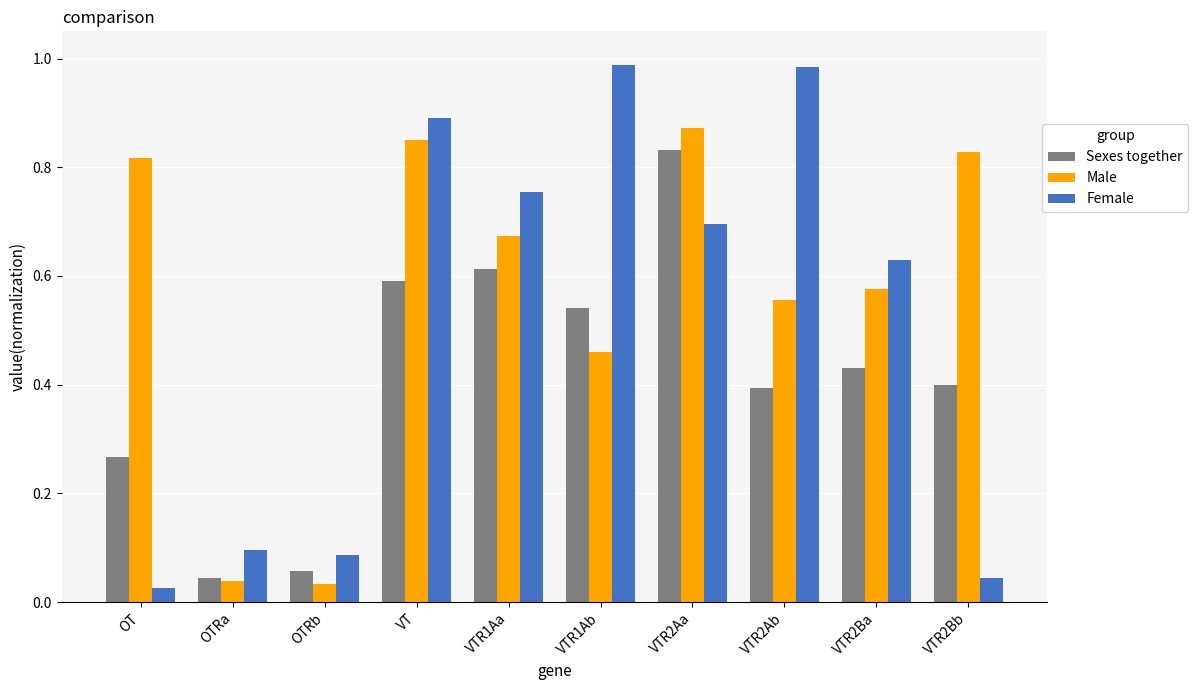

What position from the right is OT?

10